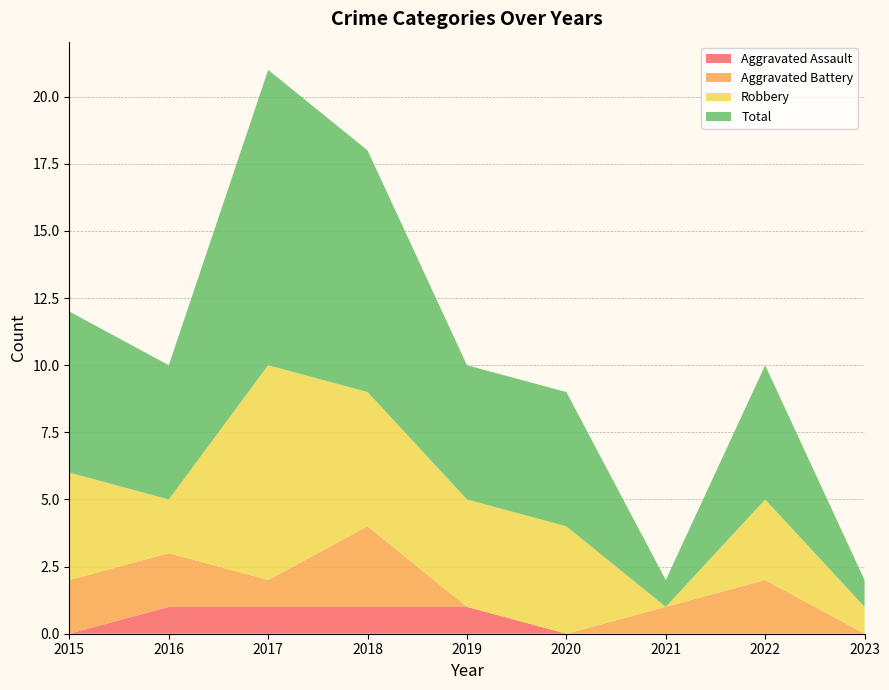

Reading left to right, extract all data points from this chart.

Aggravated Assault: 0	1	1	1	1	0	0	0	0
Aggravated Battery: 2	2	1	3	0	0	1	2	0
Robbery: 4	2	8	5	4	4	0	3	1
Total: 6	5	11	9	5	5	1	5	1